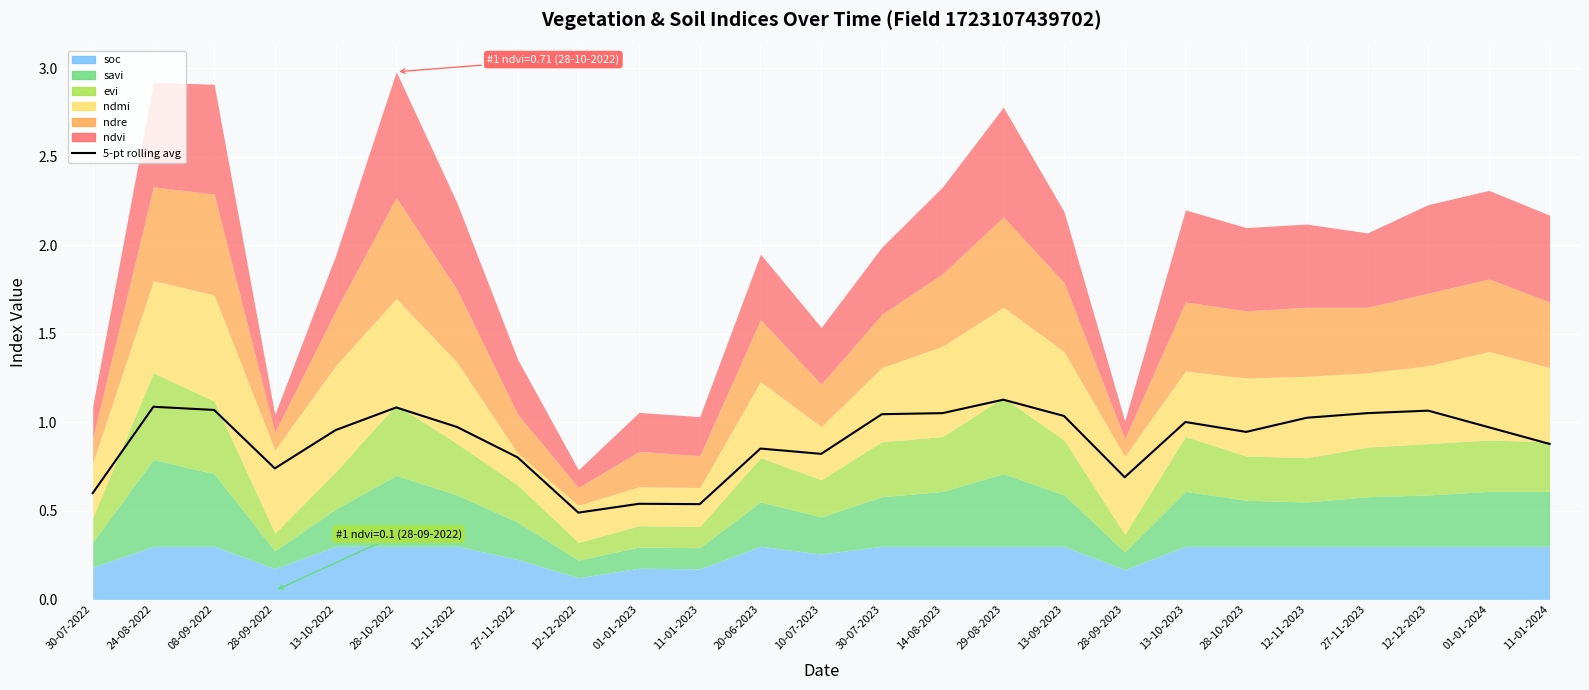

What is the difference between the values at 11-01-2024 and 28-10-2023?

0.1